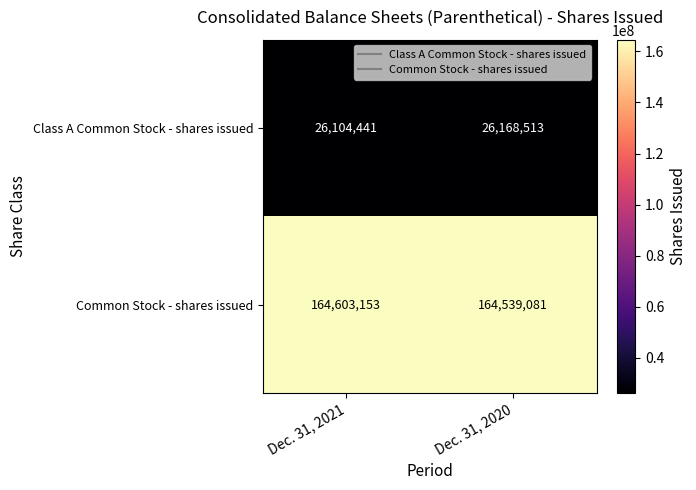

Rank the series by their average value, from lowest to highest.

Class A Common Stock - shares issued, Common Stock - shares issued